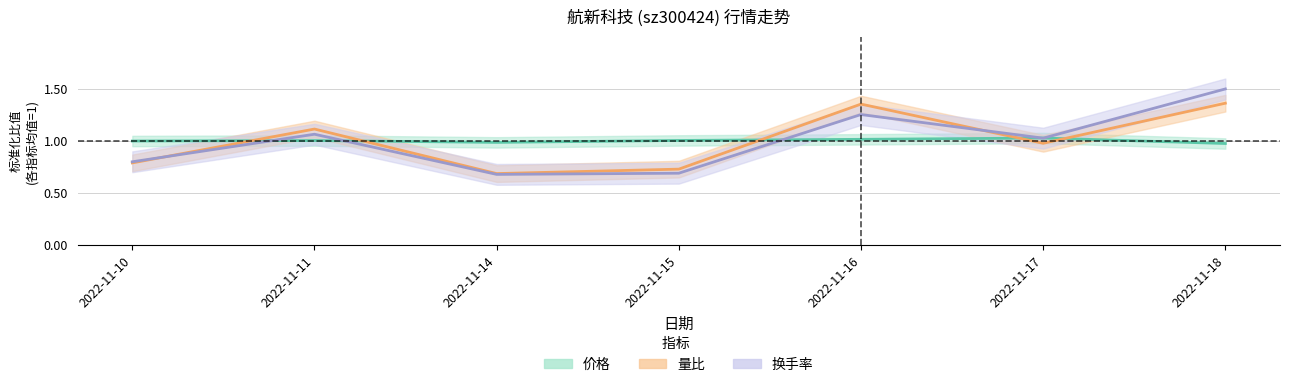

Which series changed the most between 2022-11-17 and 2022-11-18?

换手率